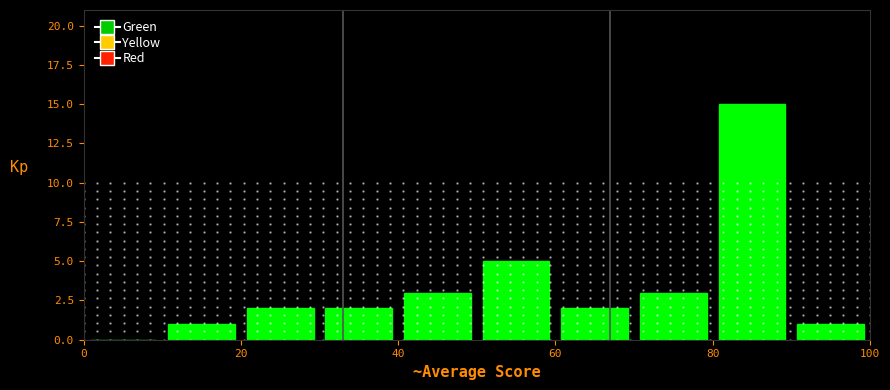

Reading left to right, list every bar in this chart as the range it spans on the x-axis followed by its height. The values are not printed on the chart, so give them approximately, as read against the axis.

0 to 10: 0
10 to 20: 1
20 to 30: 2
30 to 40: 2
40 to 50: 3
50 to 60: 5
60 to 70: 2
70 to 80: 3
80 to 90: 15
90 to 100: 1